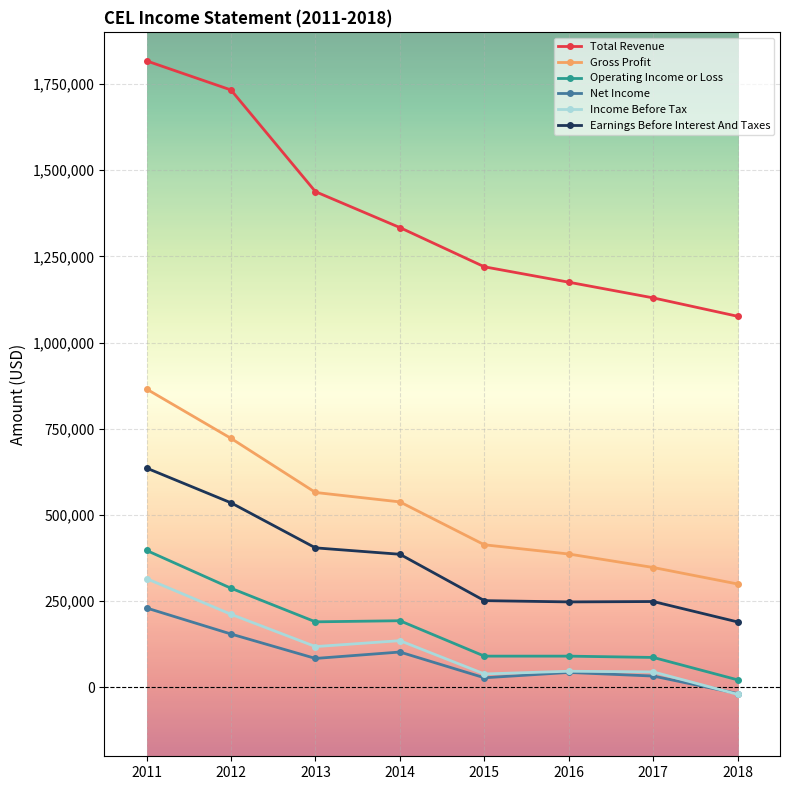

True or false: Operating Income or Loss and Earnings Before Interest And Taxes cross at least once.

False